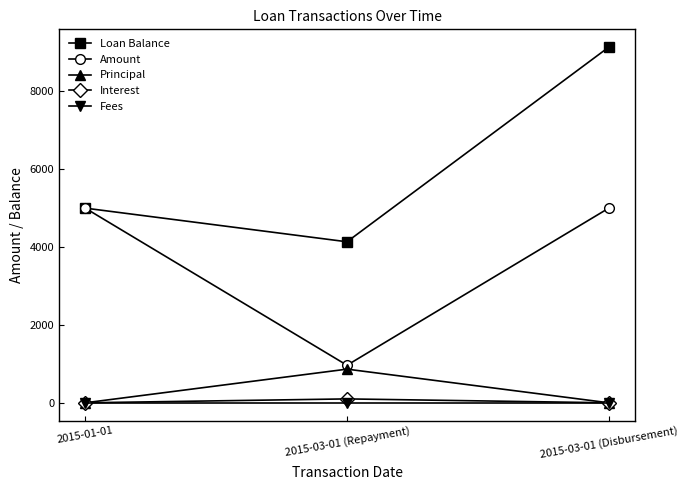

What position from the left is 2015-03-01 (Disbursement)?

3